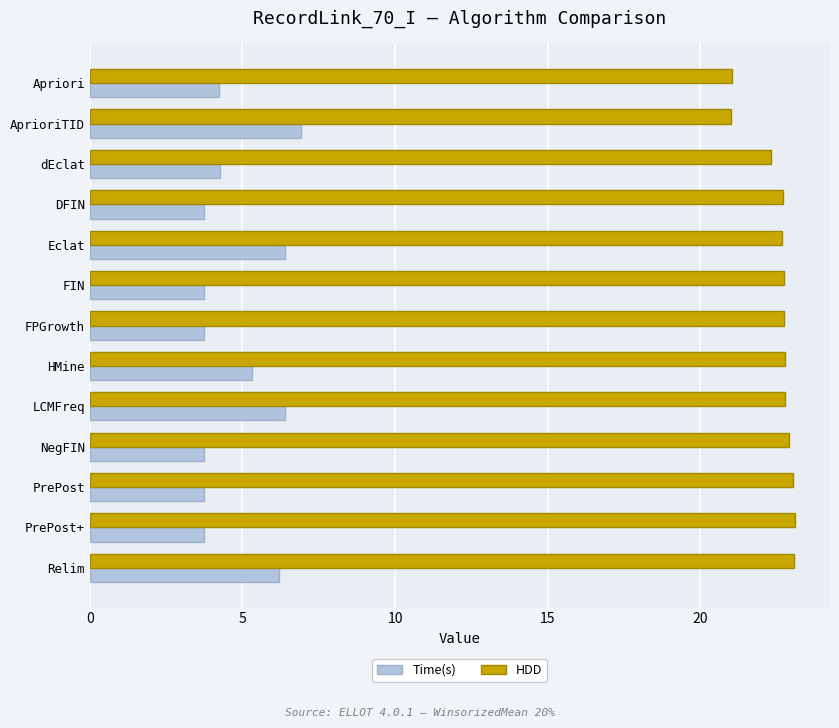

Which series has the largest range (max minus min)?

Time(s)